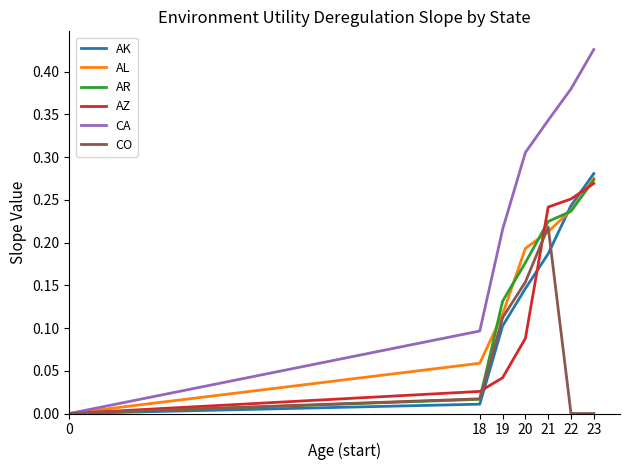

Which series changed the most between 18 and 21?

CA